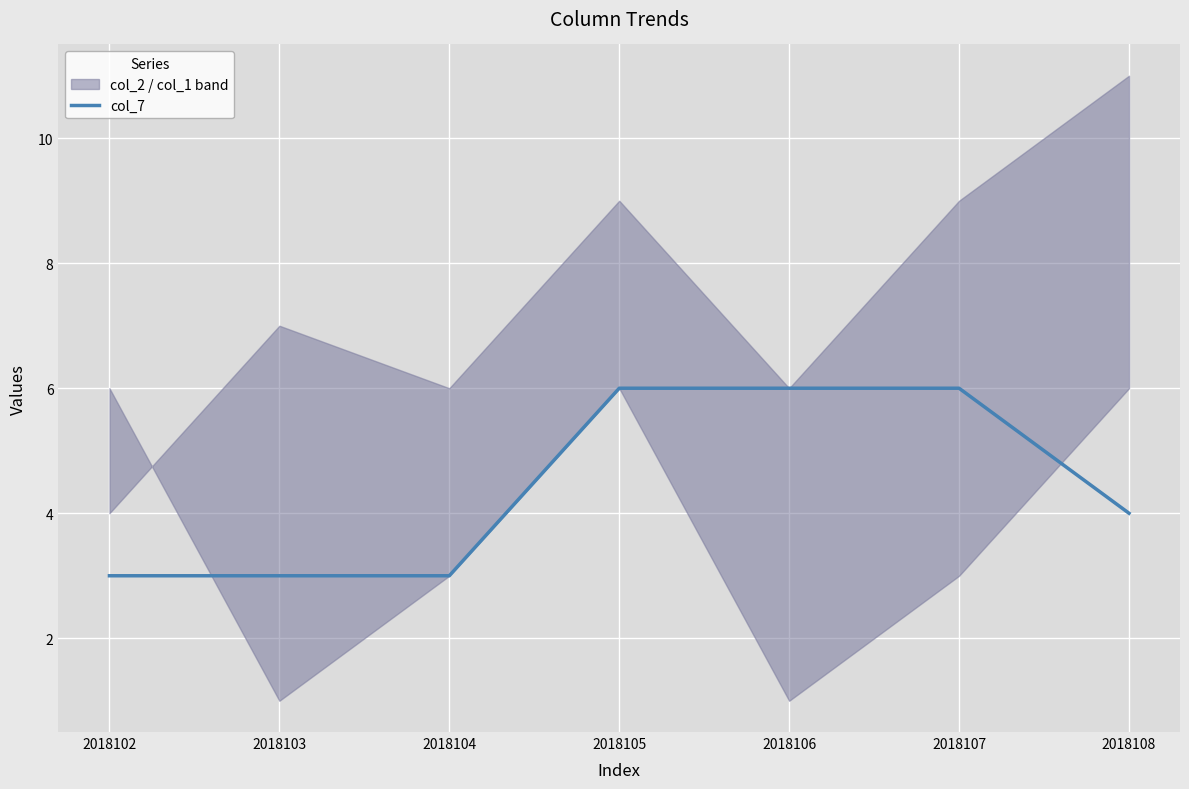

Rank the categories by value from lowest to highest.

2018102, 2018103, 2018104, 2018108, 2018105, 2018106, 2018107